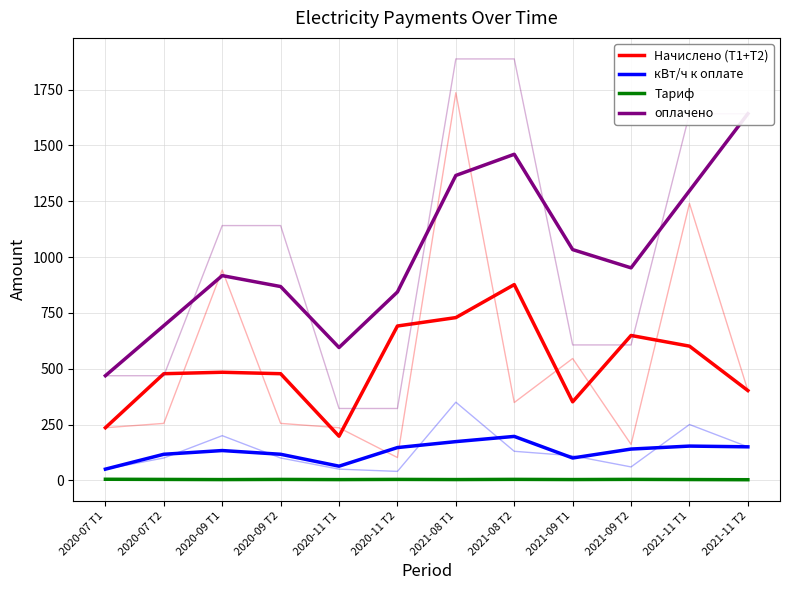

Does the chart display data point markers on the line(s)?

No